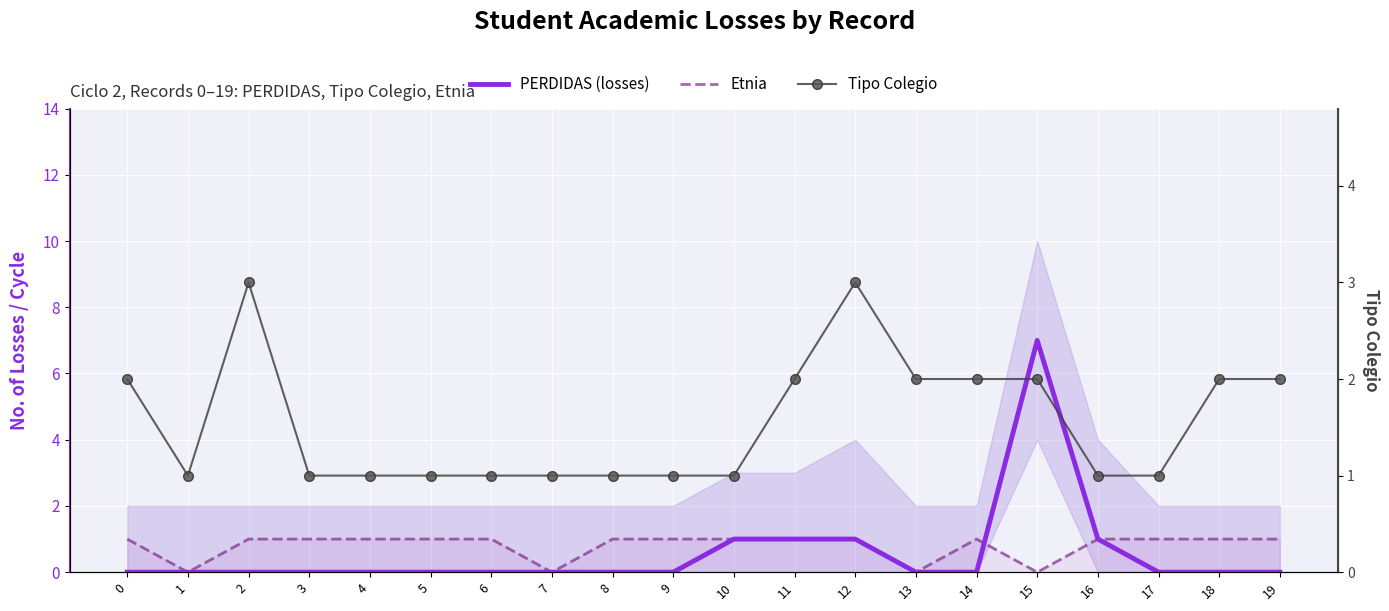

Count the PERDIDAS (losses) values in the range 0 to 1.

19